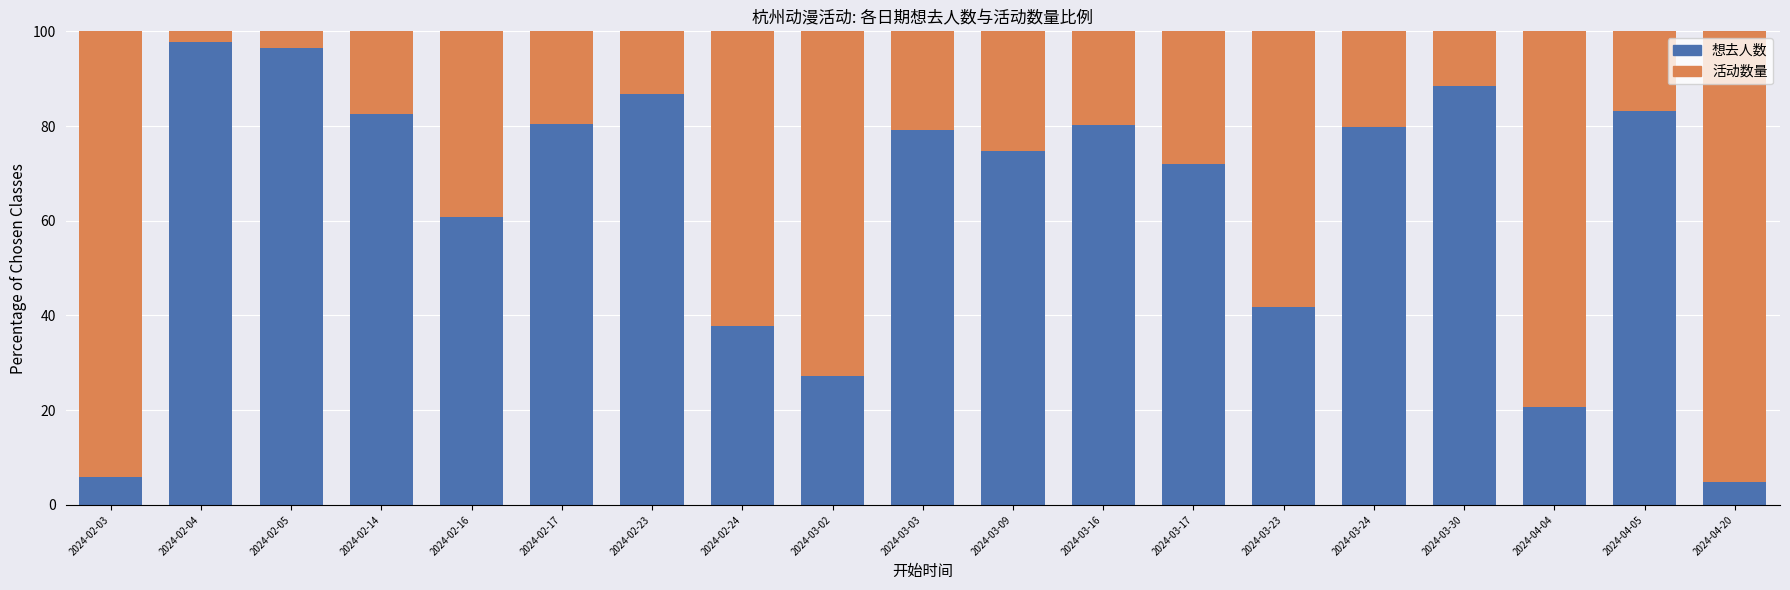

What is the total value across all series at 2024-03-02?

100.0